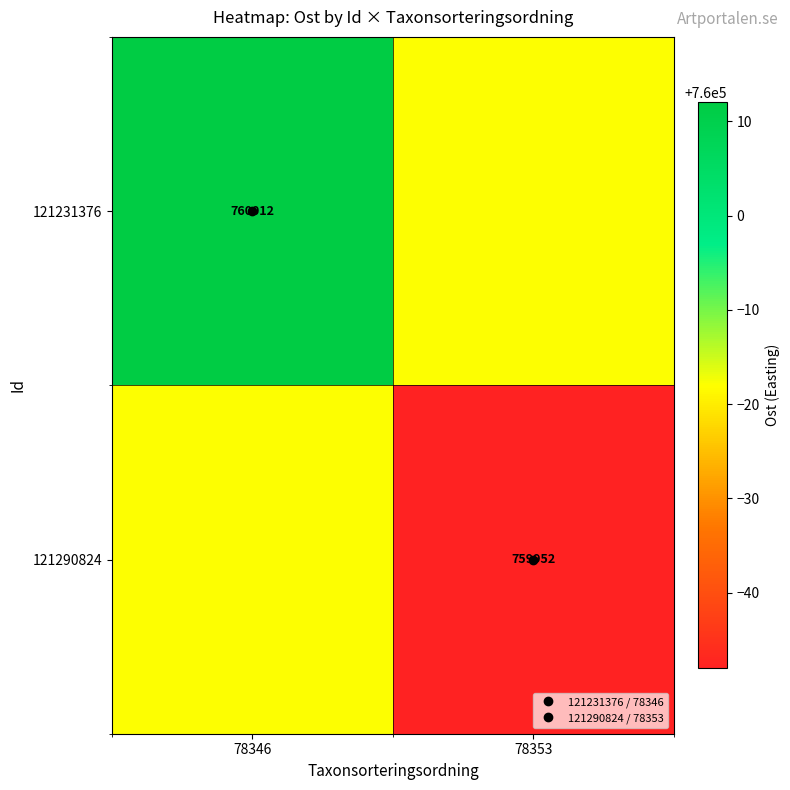

Rank the series at 78353 from highest to lowest value.

121231376, 121290824